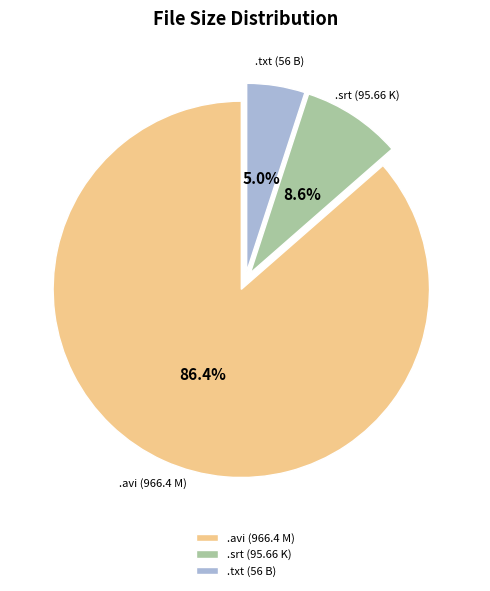

What is the majority slice?

.avi (966.4 M)